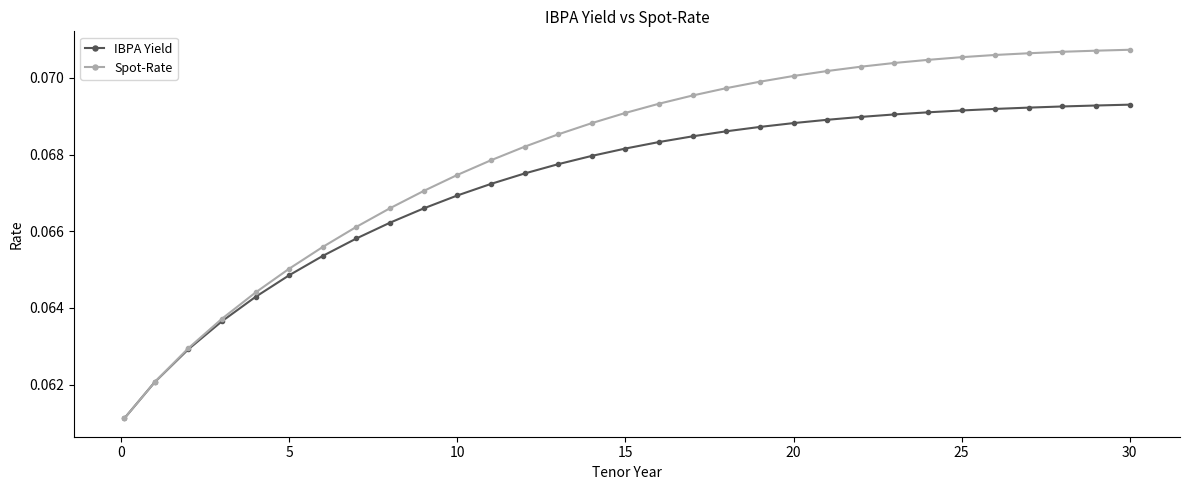

Which series has the largest range (max minus min)?

Spot-Rate